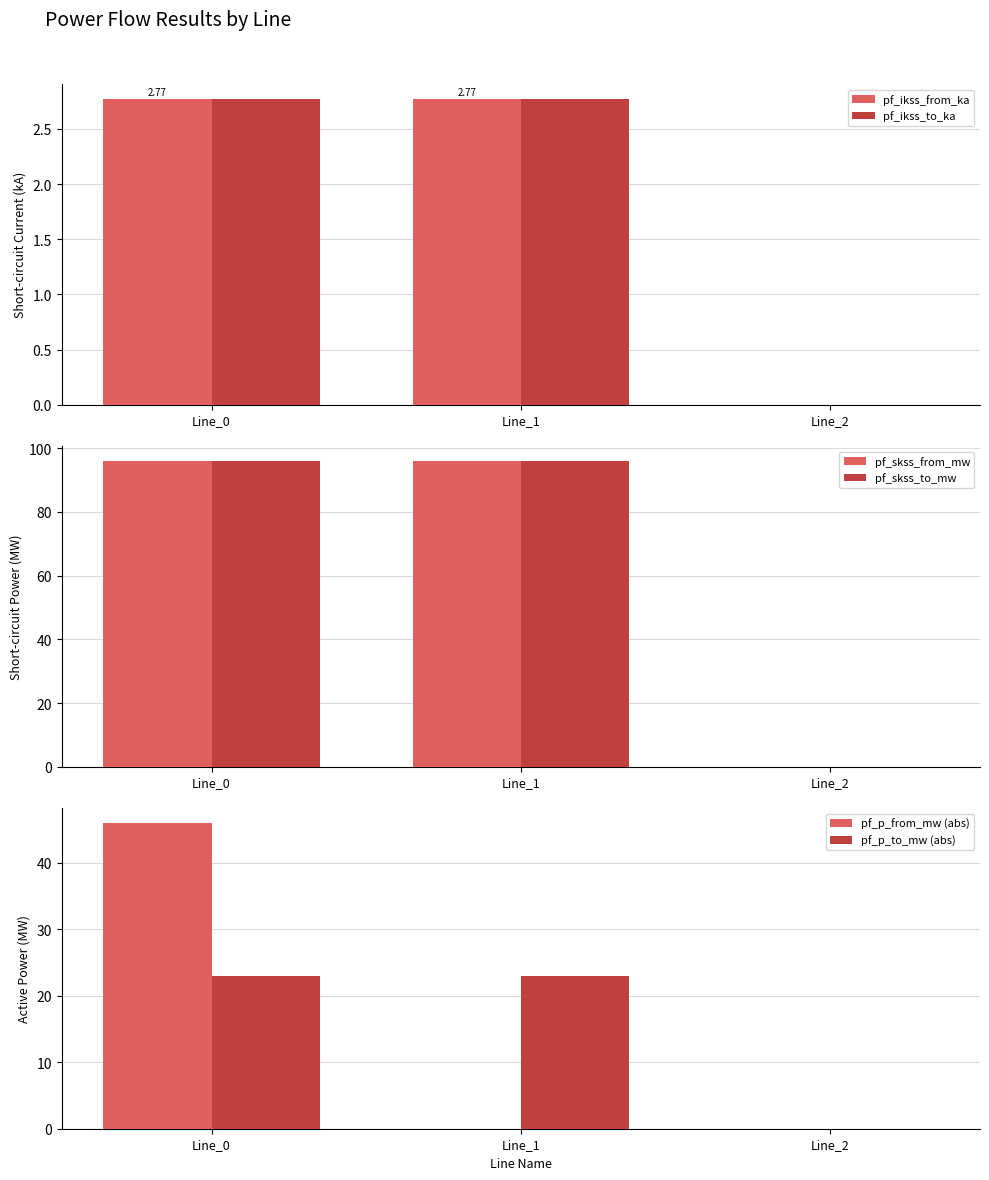

Is it true that pf_skss_from_mw equals 41.7 at Line_0?

False